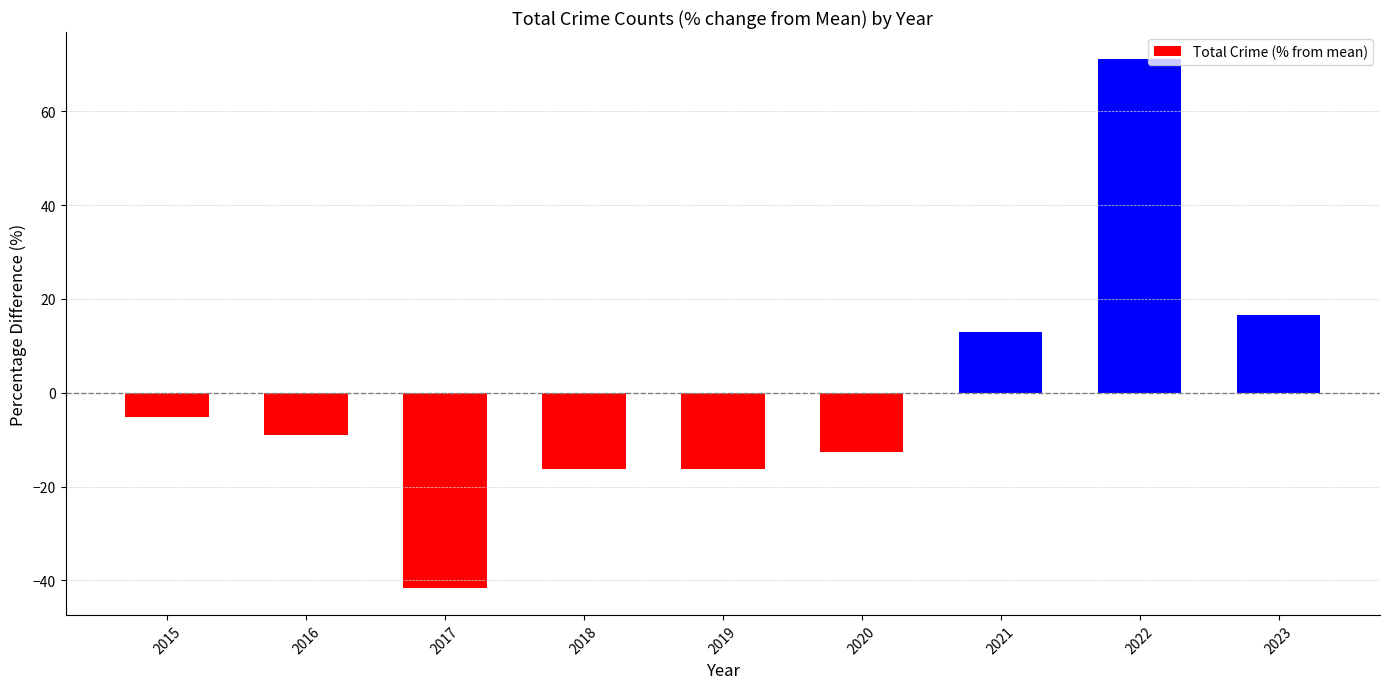

At which label does the data first exceed -8?

2015